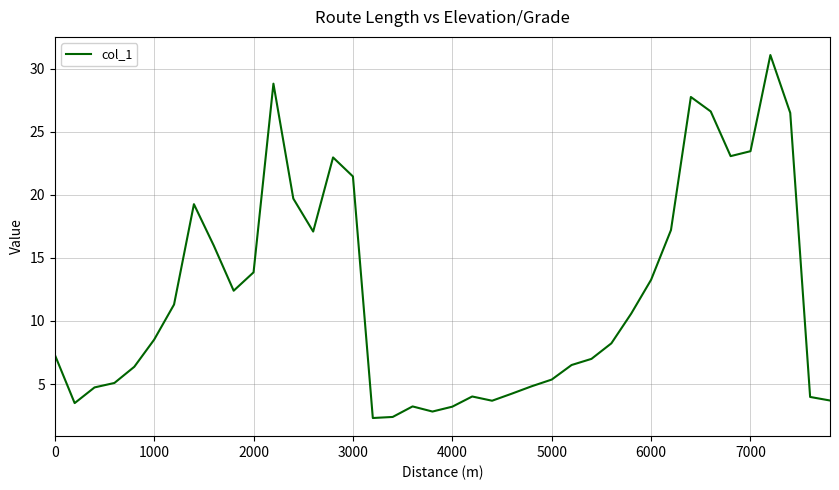

What is the smallest value displayed?

2.3